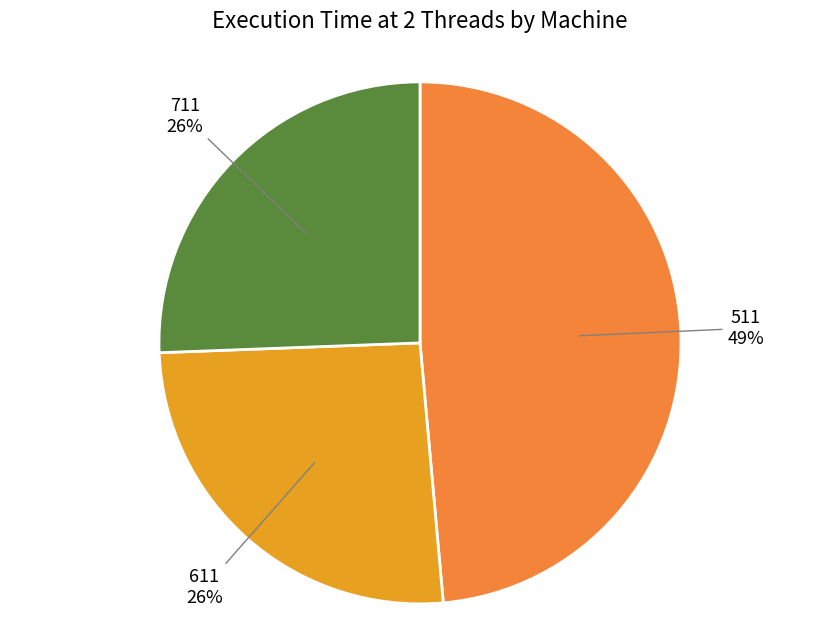

What is the ratio of the value at 711 to the value at 511?

0.5